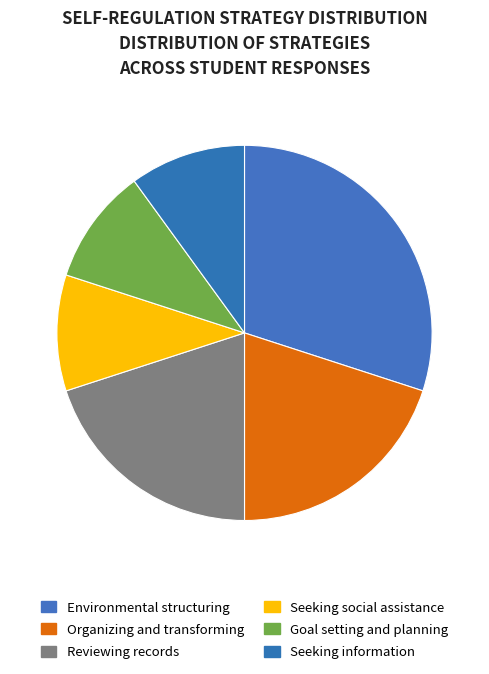

Is there a majority slice in this chart?

No